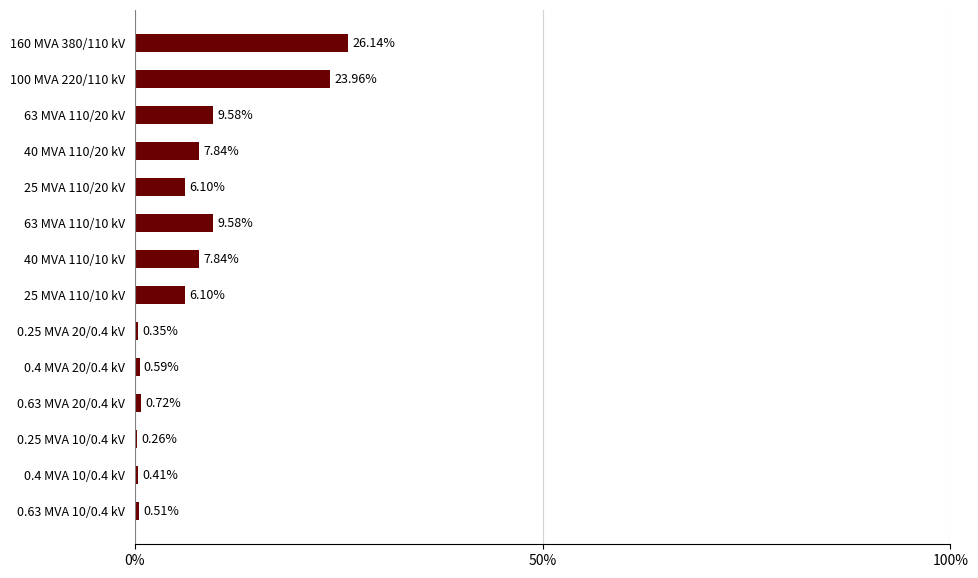

What is the sum of all values?

100.0